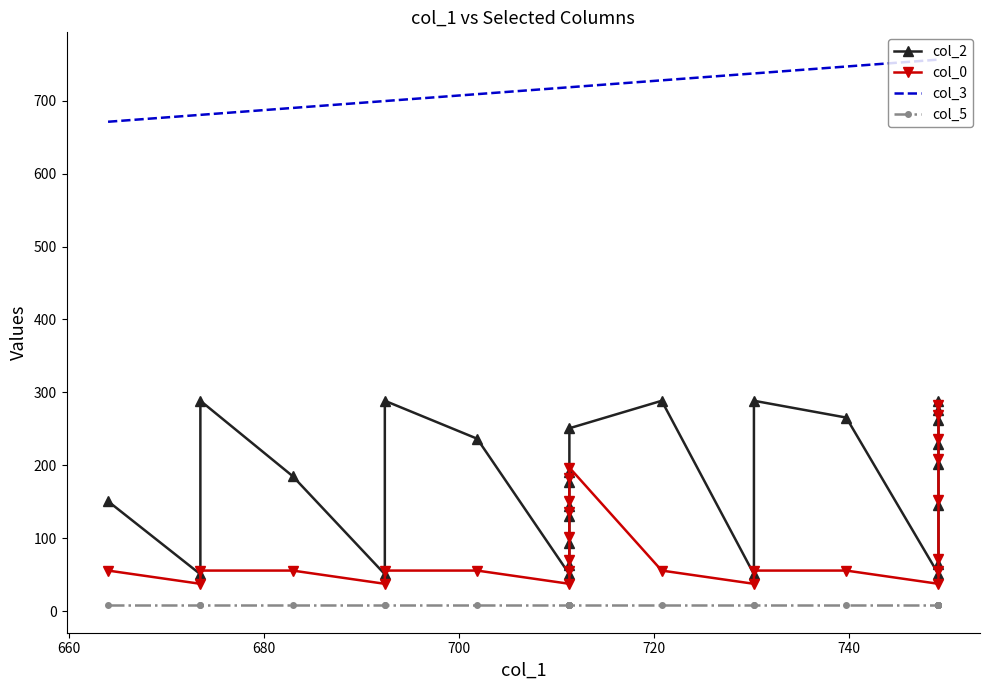

At how many categories does at least one series exceed 287?

27